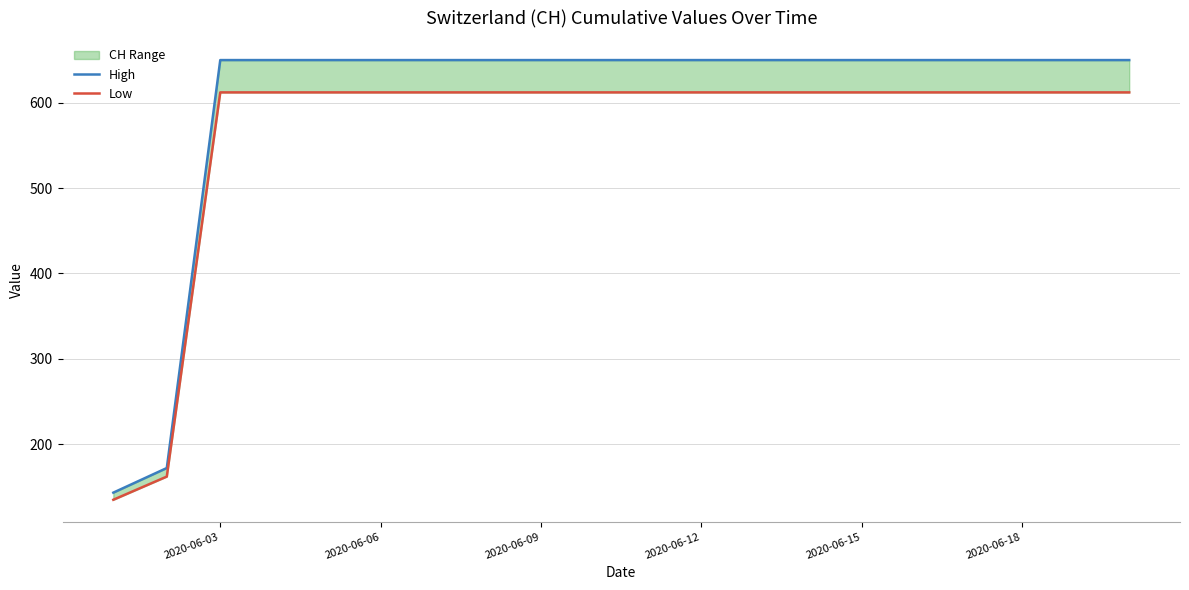

Which label corresponds to the largest value in the chart?

2020-06-03